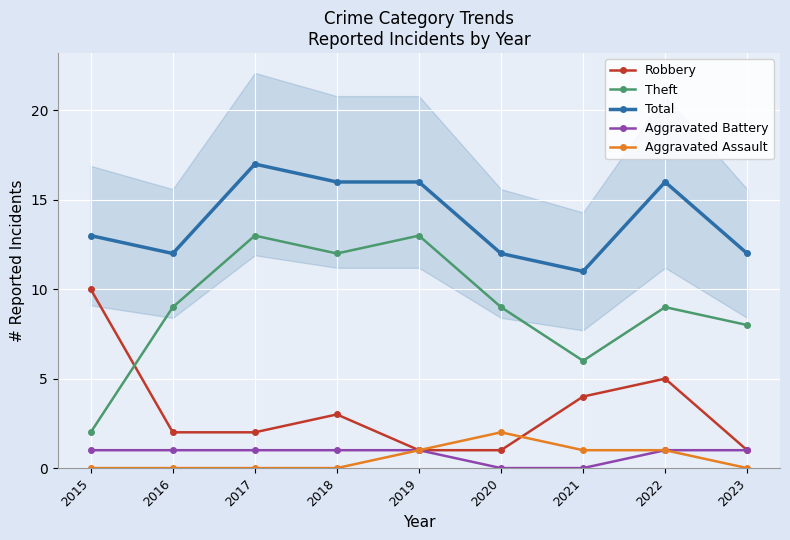

Reading left to right, extract all data points from this chart.

Robbery: 10	2	2	3	1	1	4	5	1
Theft: 2	9	13	12	13	9	6	9	8
Total: 13	12	17	16	16	12	11	16	12
Aggravated Battery: 1	1	1	1	1	0	0	1	1
Aggravated Assault: 0	0	0	0	1	2	1	1	0